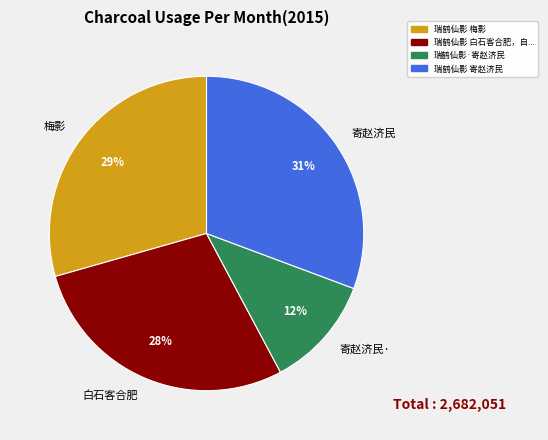

Do 白石客合肥 and 寄赵济民· together represent more than half of the pie?

No